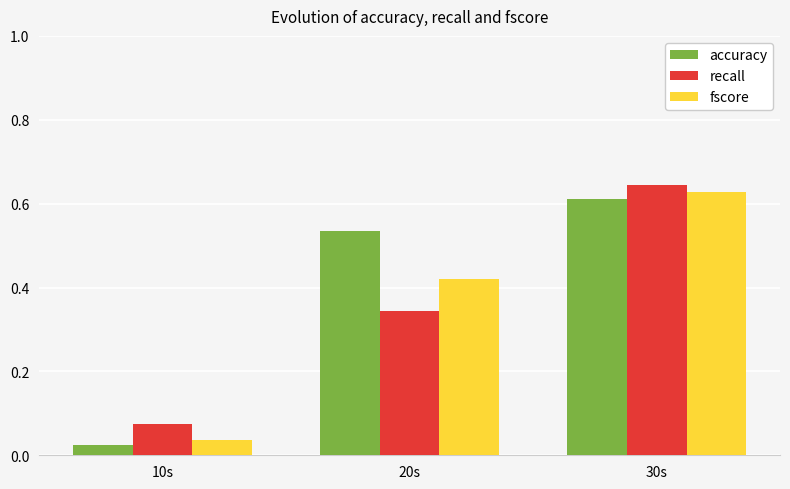

At which label does accuracy reach its minimum?

10s